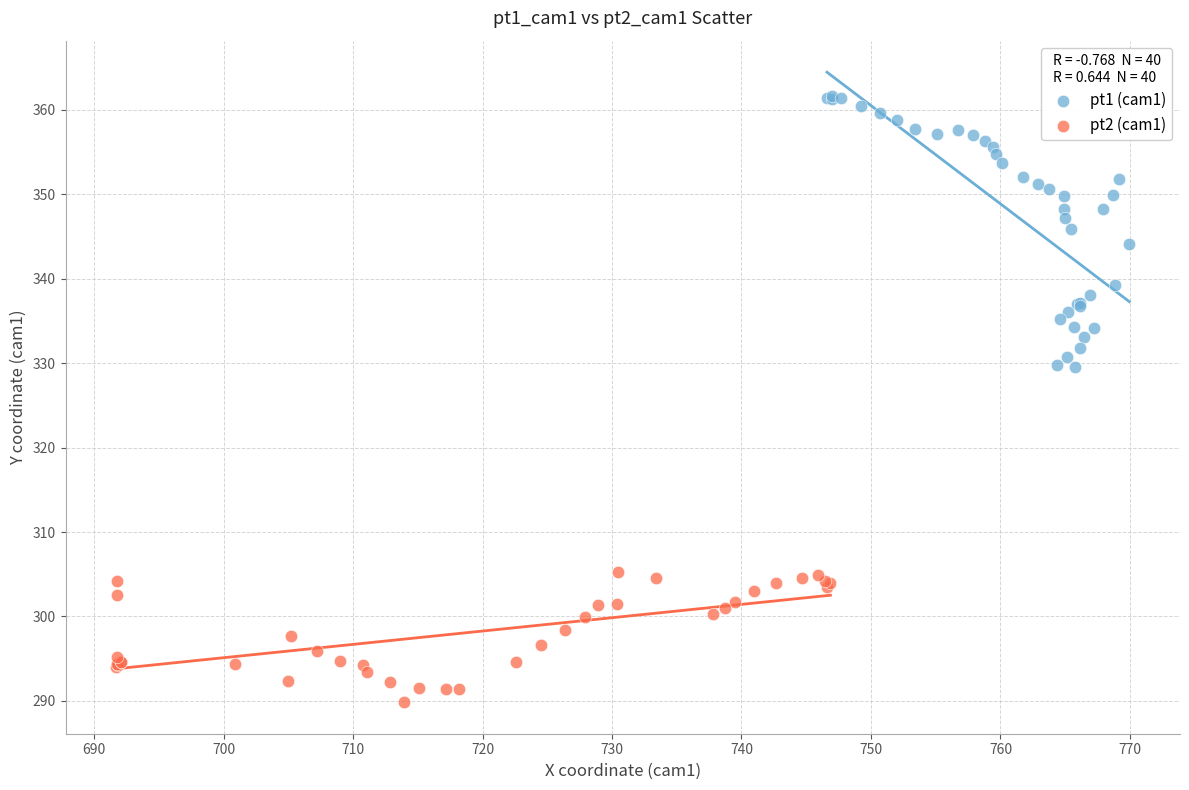

Which series reaches the maximum Y coordinate?

pt1 (cam1)